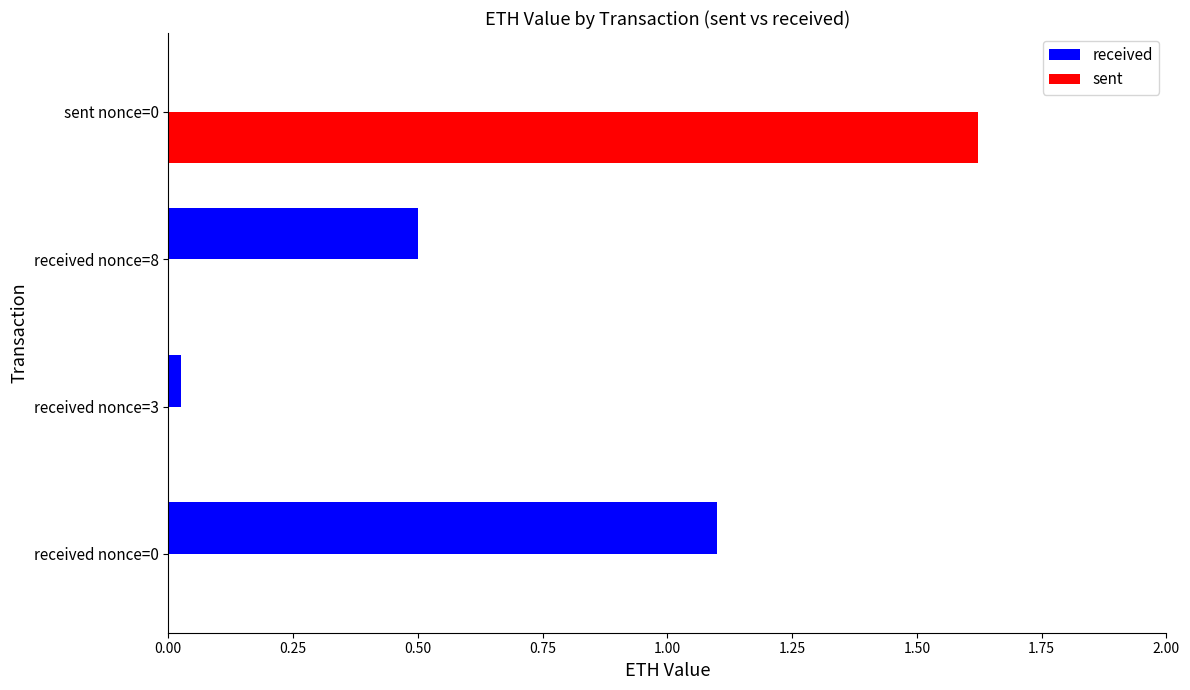

What is the total value across all series at received nonce=0?

1.1